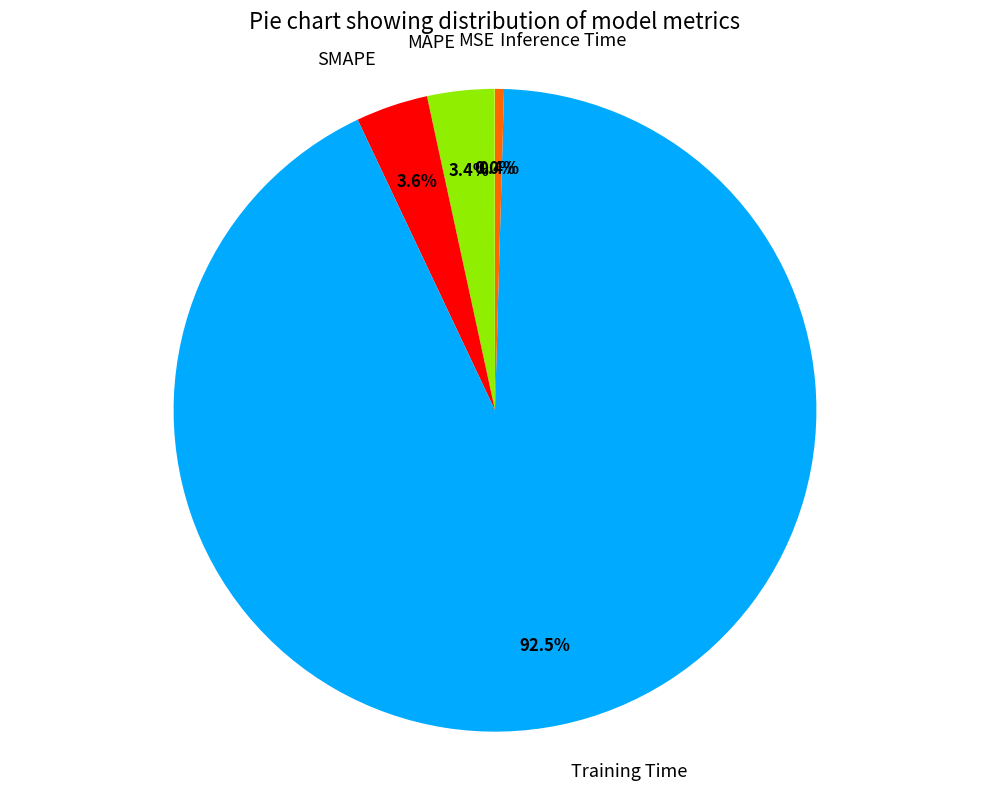

What percentage do Inference Time and Training Time together represent?

93.0%